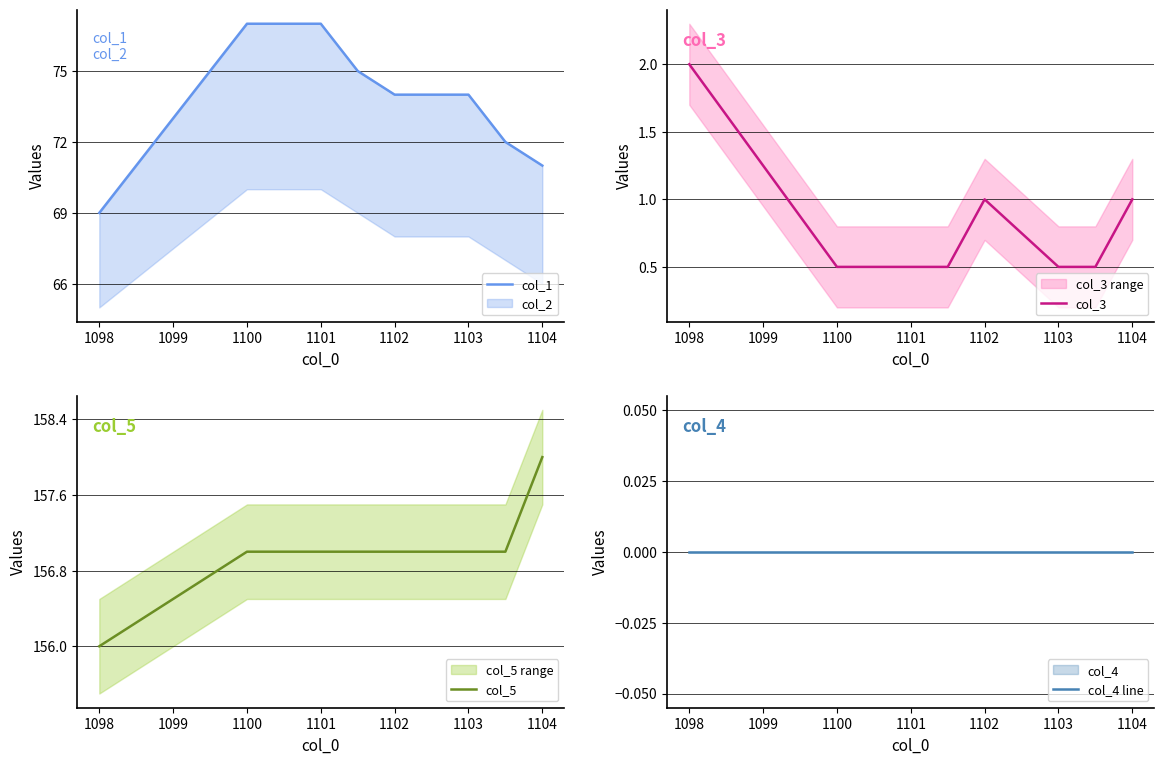

At how many categories does at least one series exceed 5?

8